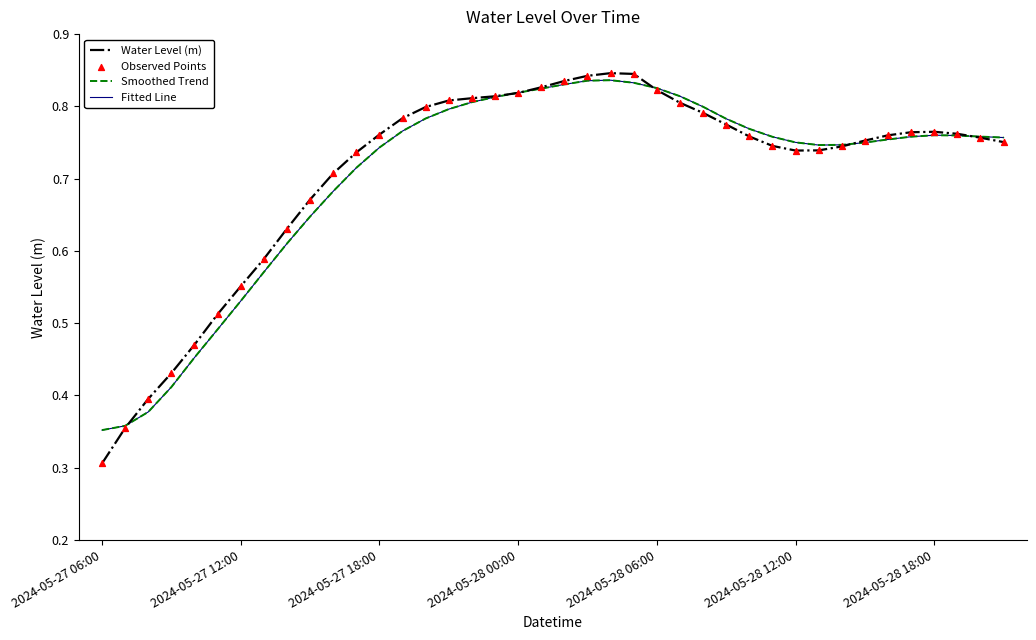

At which category is the sum across all series the highest?

22